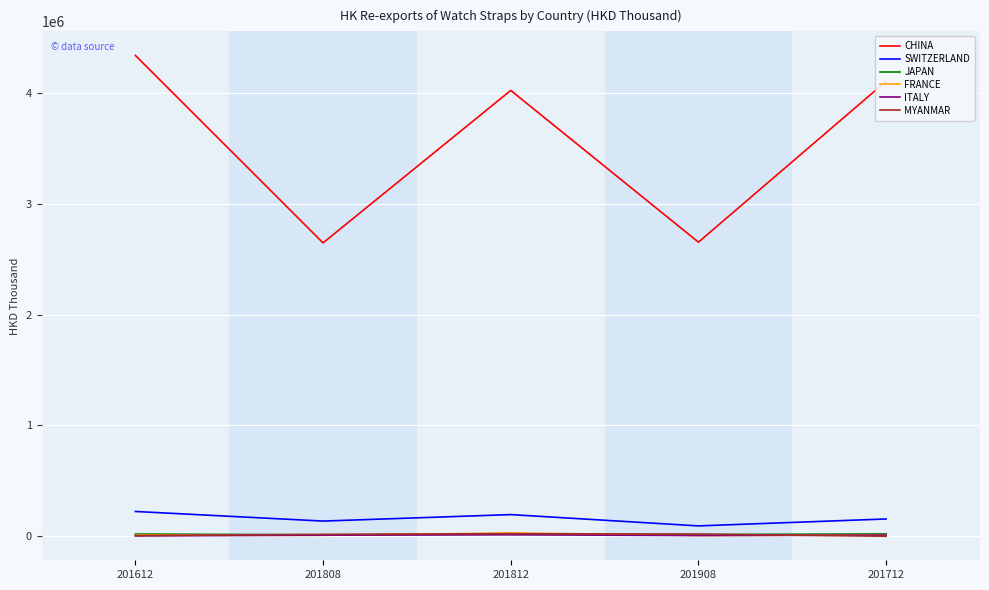

True or false: SWITZERLAND and CHINA cross at least once.

False